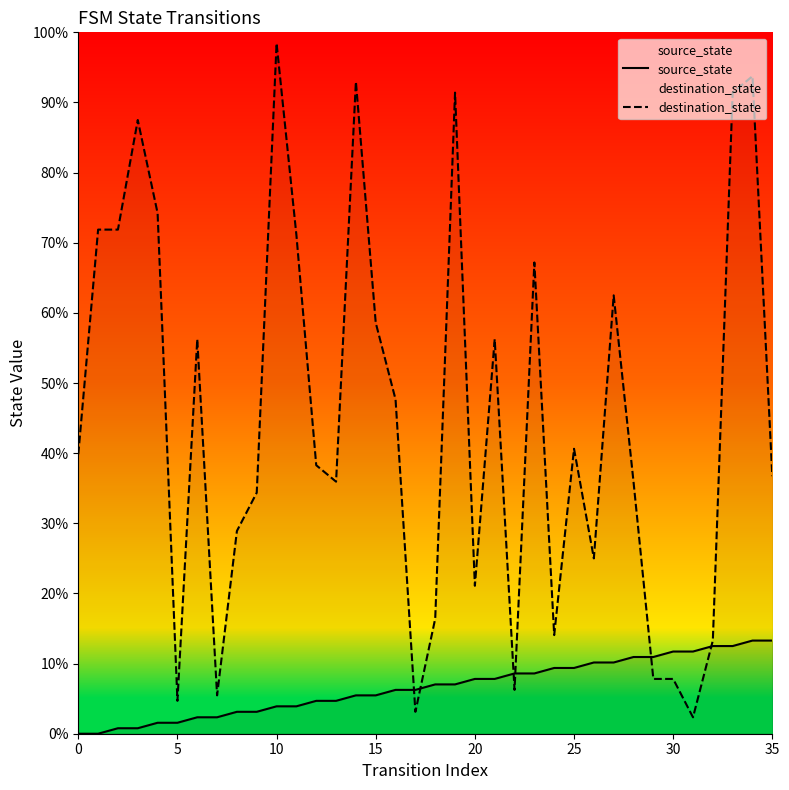

What is the maximum value for source_state?

13.3